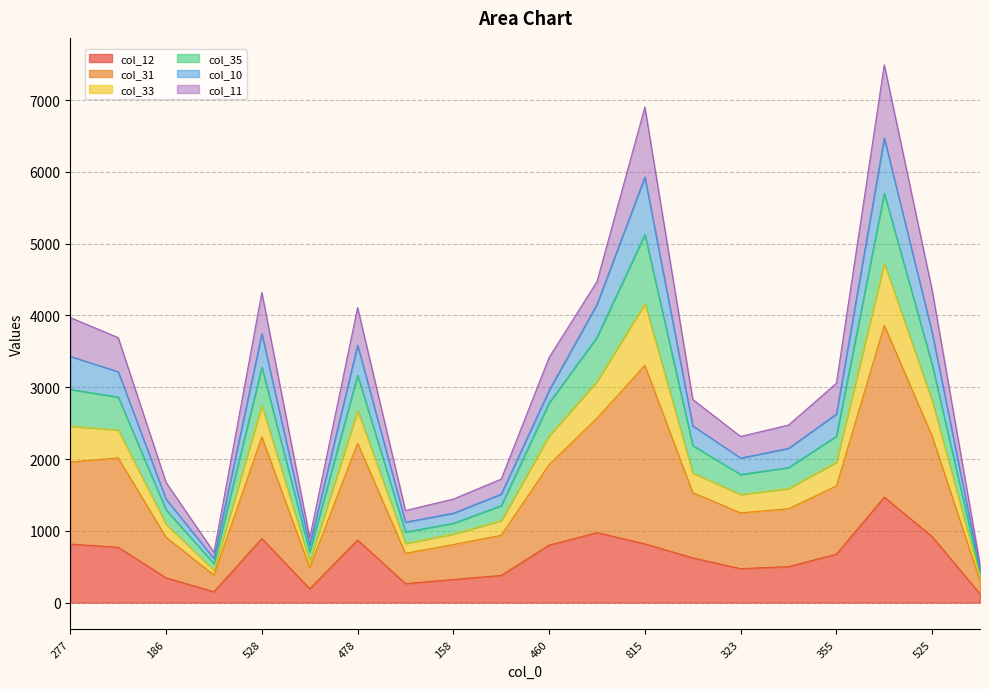

How many lines are shown in the chart?

6